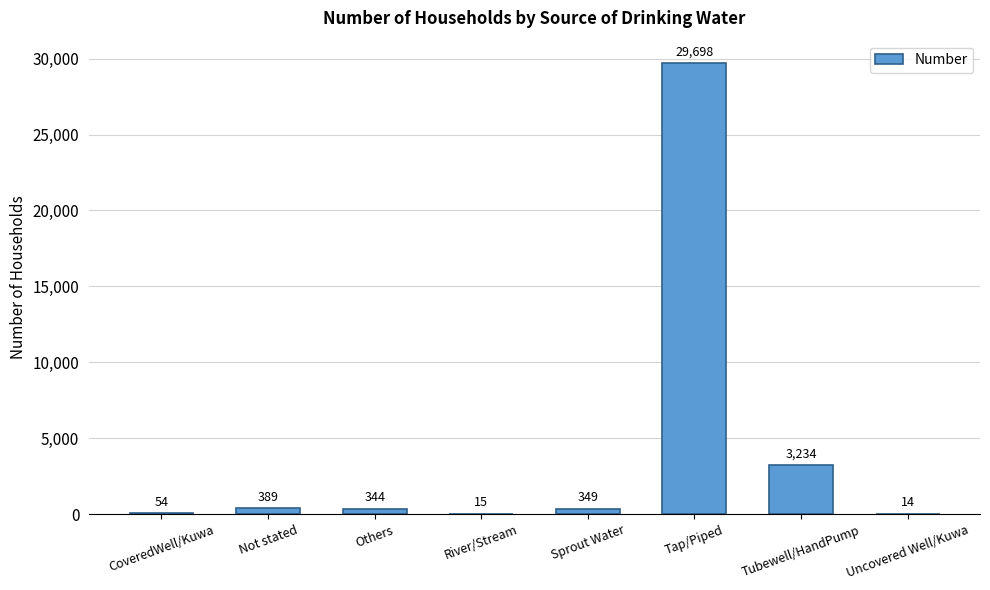

Reading left to right, what are all the values shown in this chart?

54	389	344	15	349	29698	3234	14